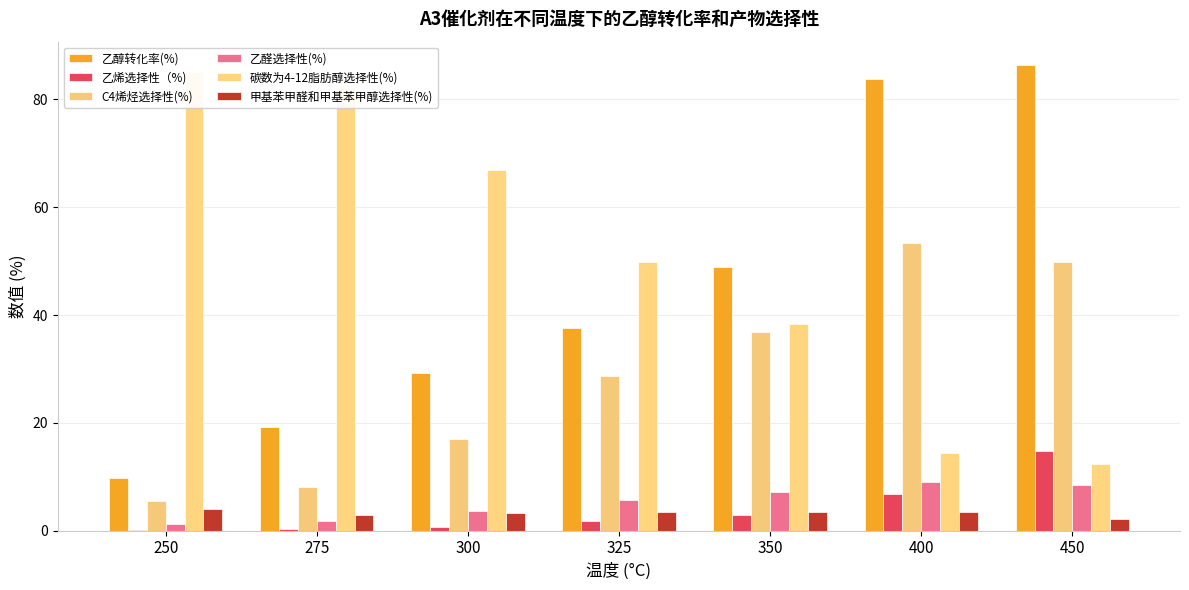

What is the average value of the 碳数为4-12脂肪醇选择性(%) series?

49.8